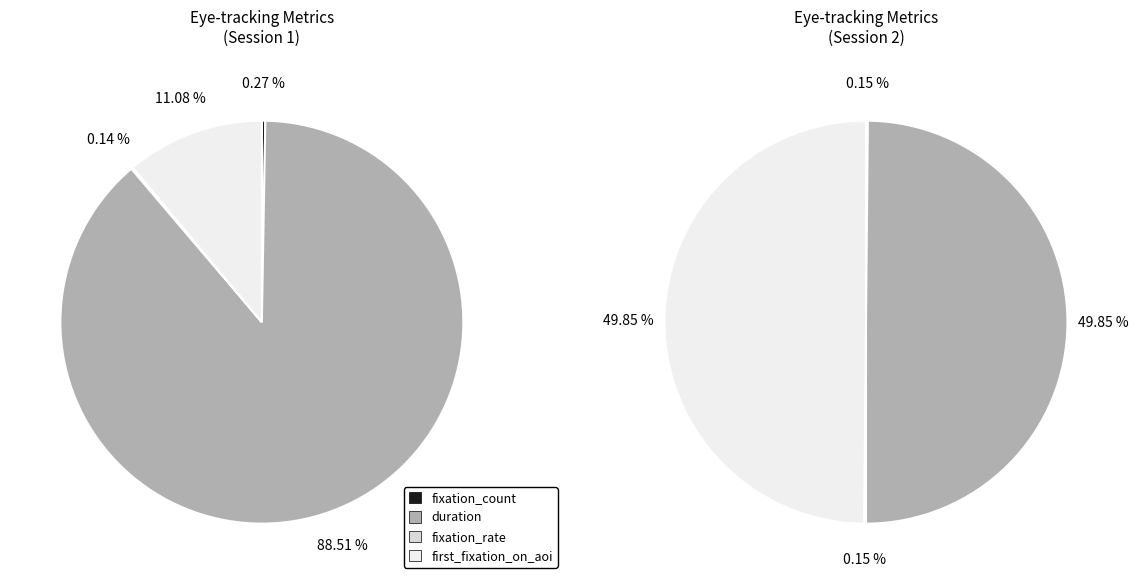

The first_fixation_on_aoi slice represents 11% of the pie. True or false?

True